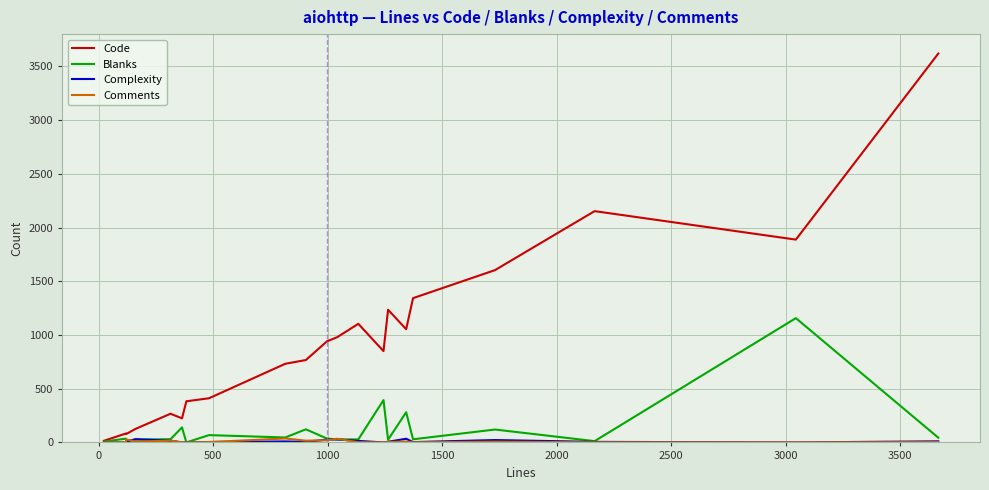

Which series has the largest total across all categories?

Code